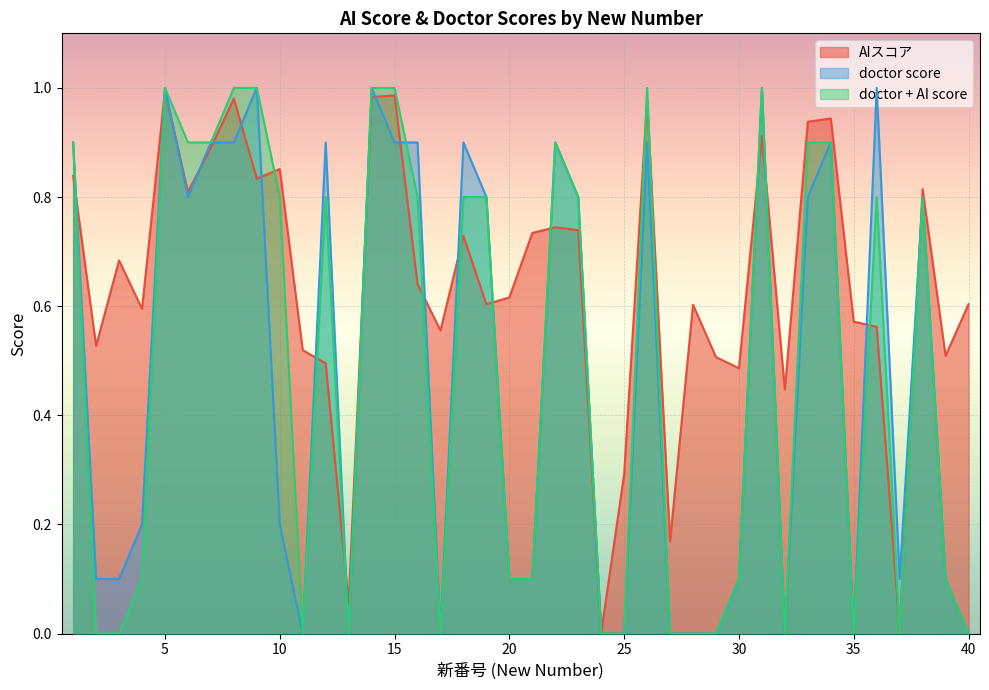

True or false: doctor + AI score has more than 2 points higher than both neighbors.

True